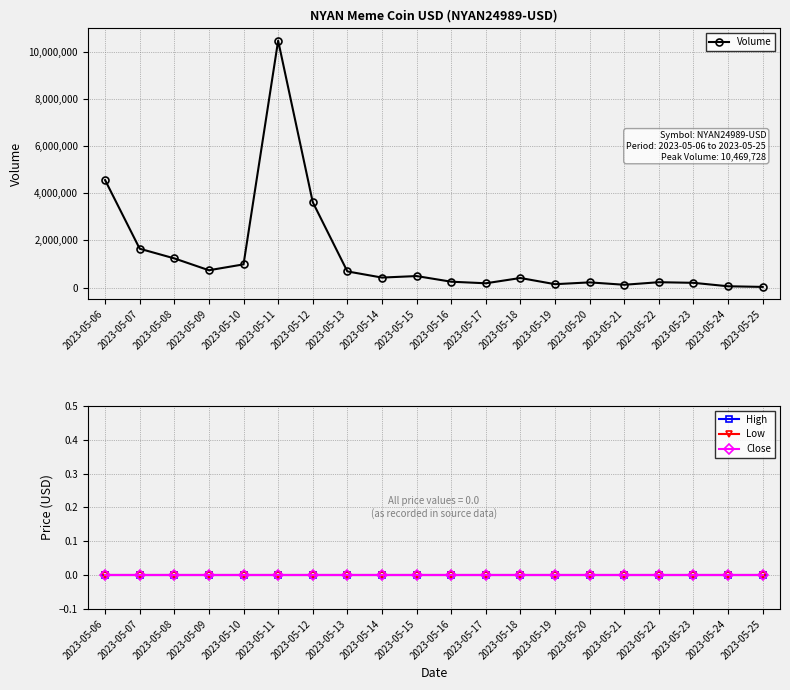

What is the total value across all series at 2023-05-14?

423920